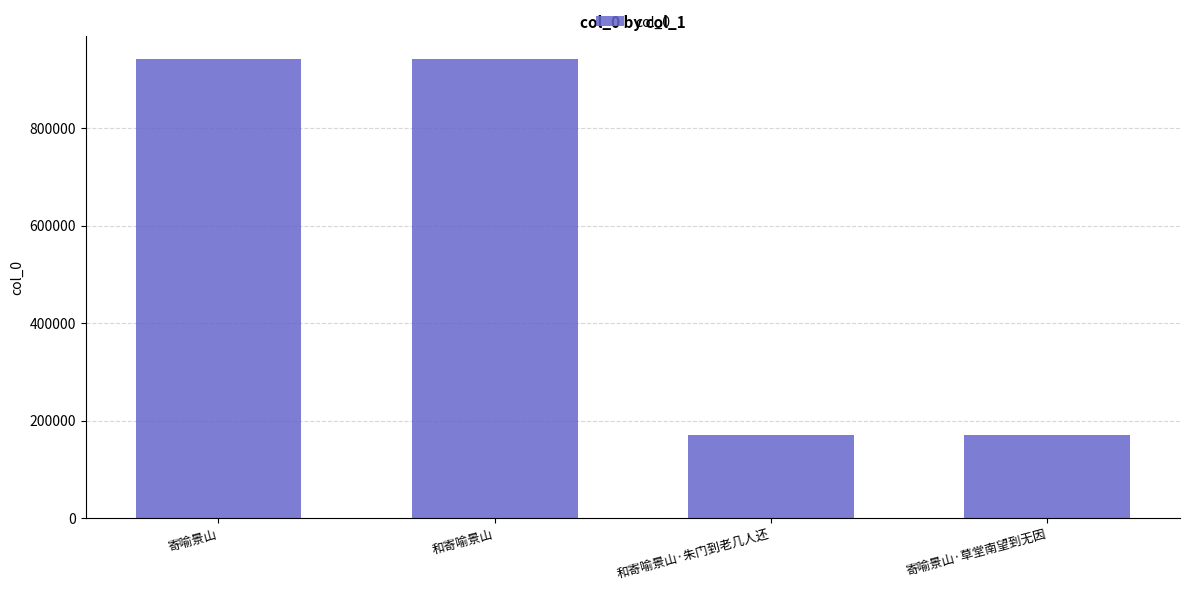

Count the number of data series in this chart.

1